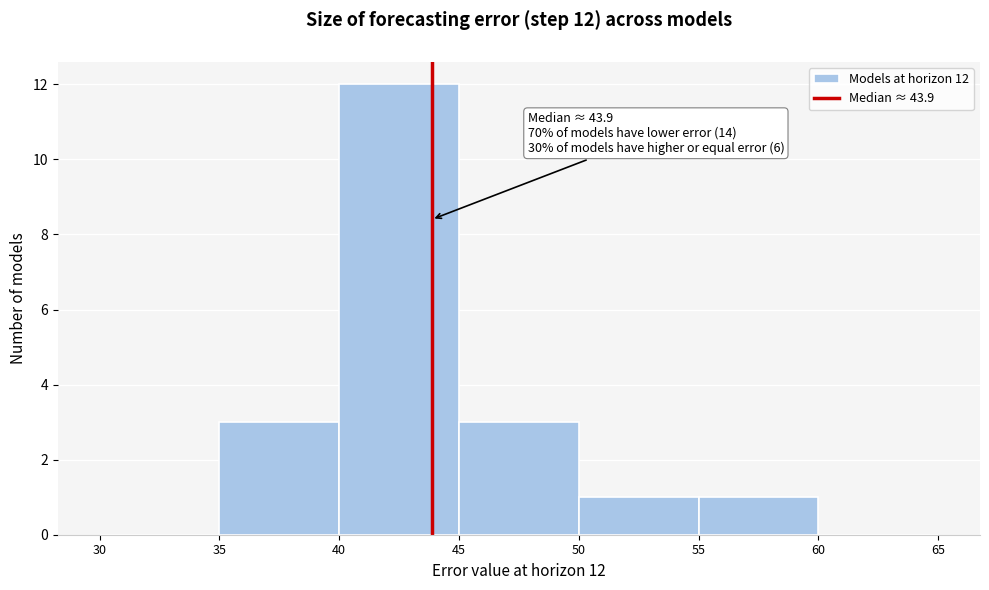

Which range on the x-axis has the tallest bar?

40 to 45